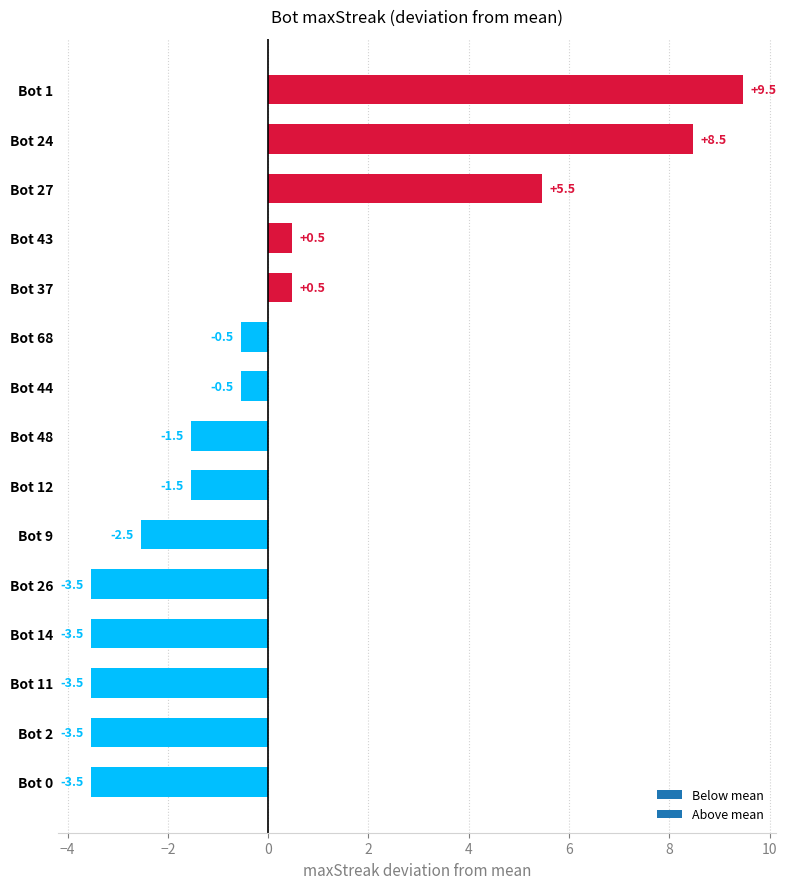

What is the minimum value shown in the chart?

-3.5